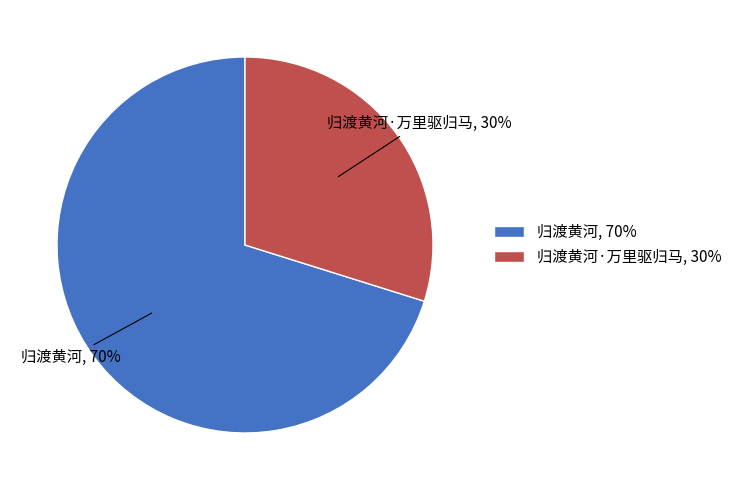

True or false: 归渡黄河, 70% accounts for 70% of the total.

True